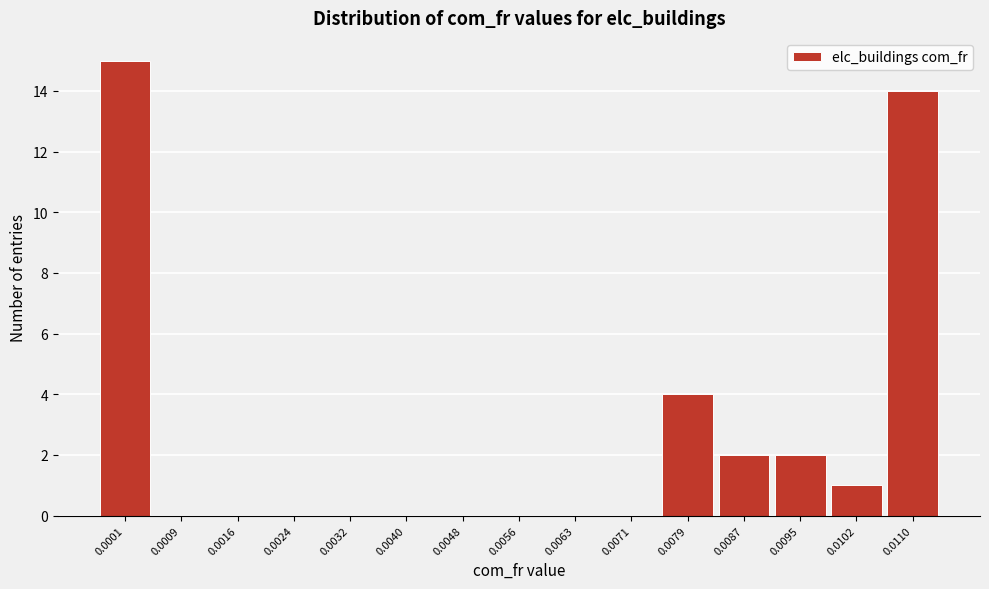

Reading right to left, transcribe all the data shown in this chart.

0.0110=14	0.0102=1	0.0095=2	0.0087=2	0.0079=4	0.0071=0	0.0063=0	0.0056=0	0.0048=0	0.0040=0	0.0032=0	0.0024=0	0.0016=0	0.0009=0	0.0001=15